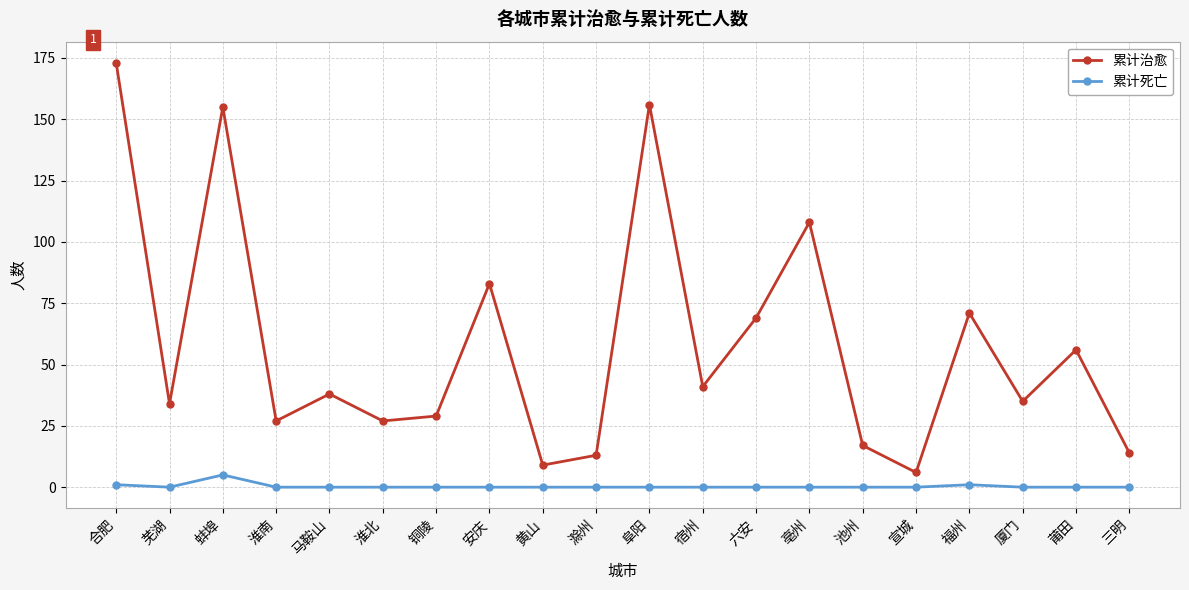

At how many categories does at least one series exceed 104?

4